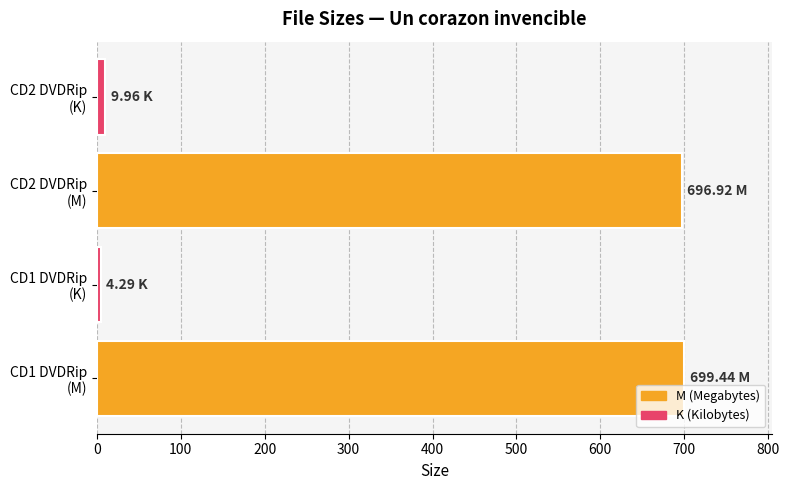

How many data points does each series have?

4